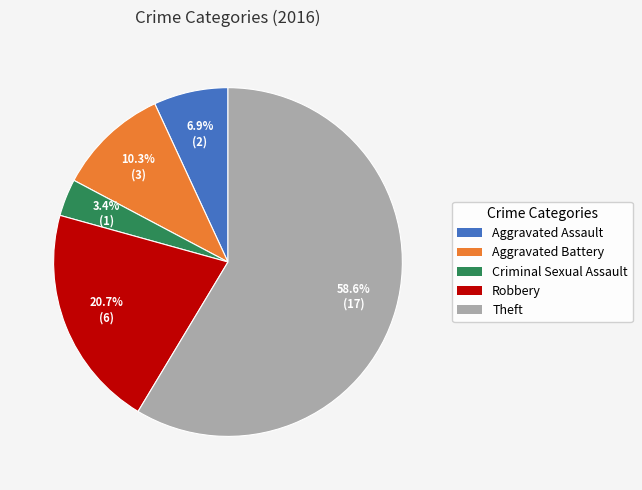

Does any single category account for the majority?

Yes